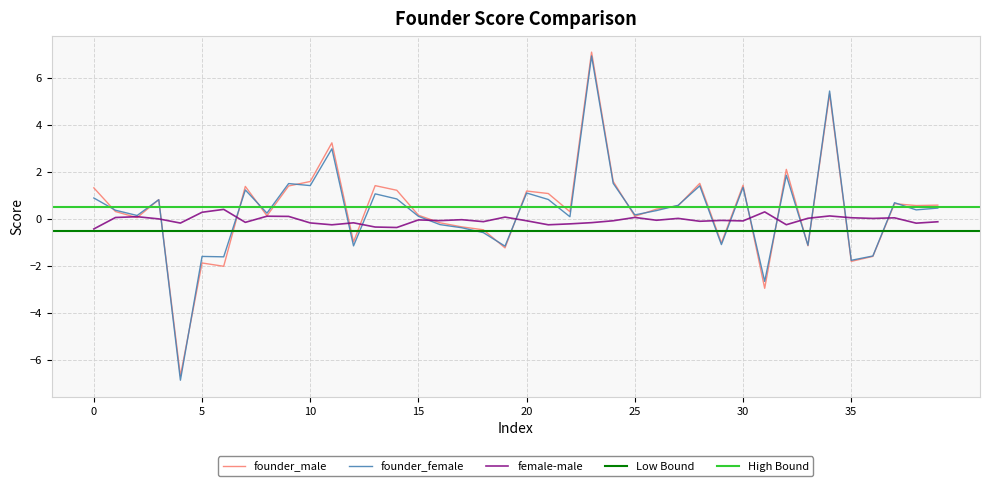

What is the value of the founder_male point at the 40th from the left?

0.6